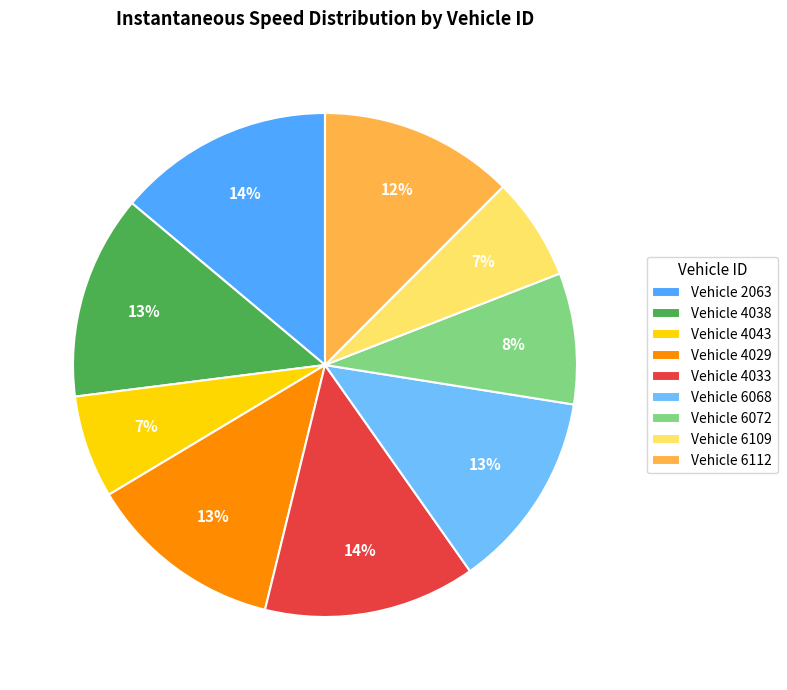

Which has a higher value, Vehicle 4043 or Vehicle 4029?

Vehicle 4029